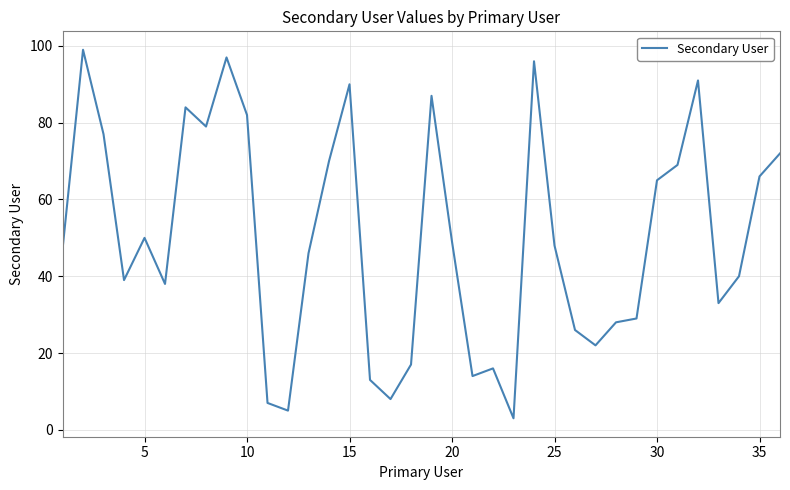

Does the chart display data point markers on the line(s)?

No